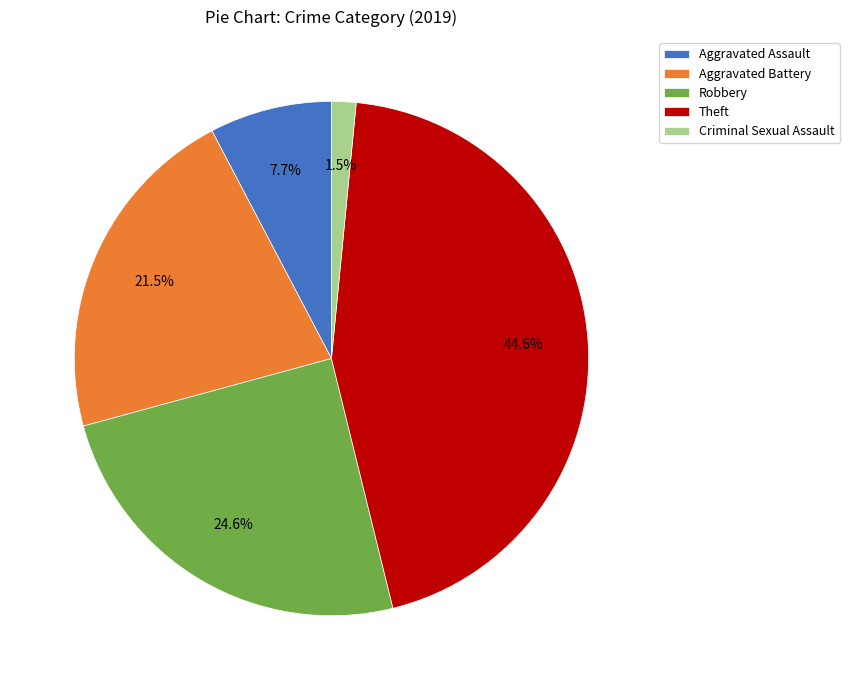

What is the smallest slice in the pie chart?

Criminal Sexual Assault